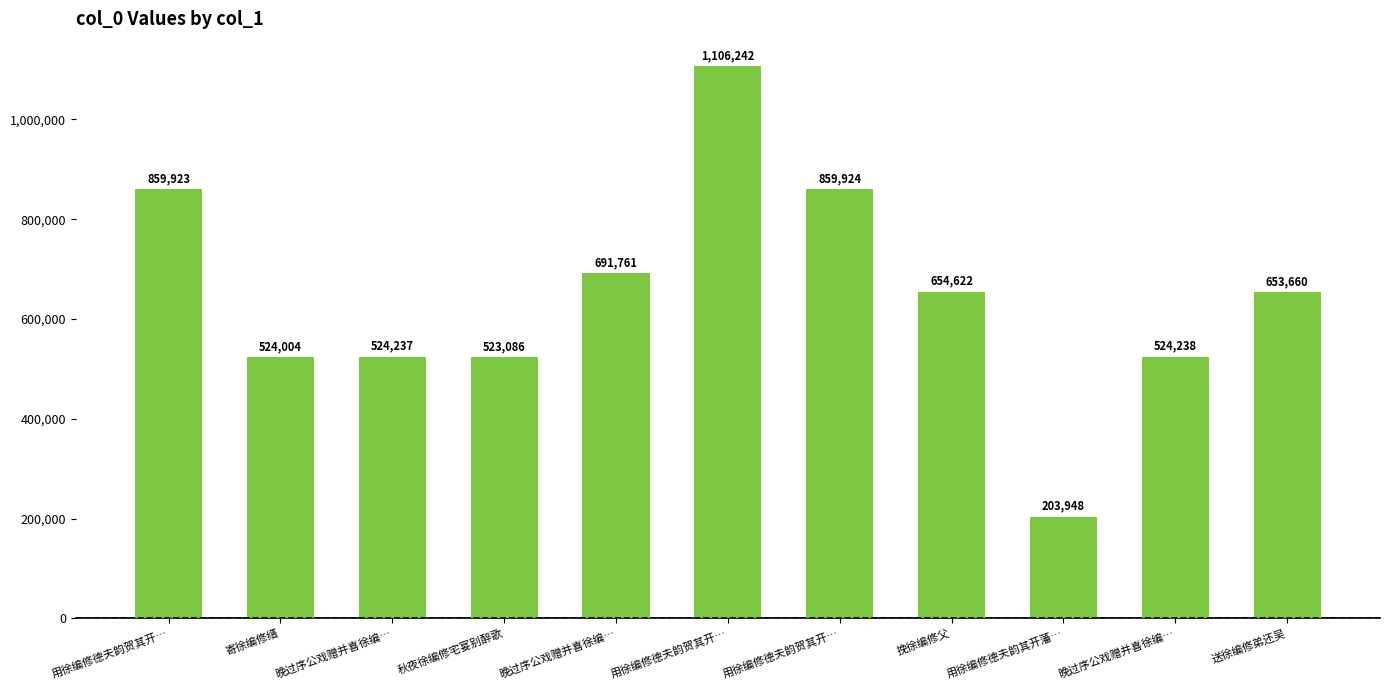

Is it true that the value at 晚过序公戏赠并喜徐编… is 812419?

False